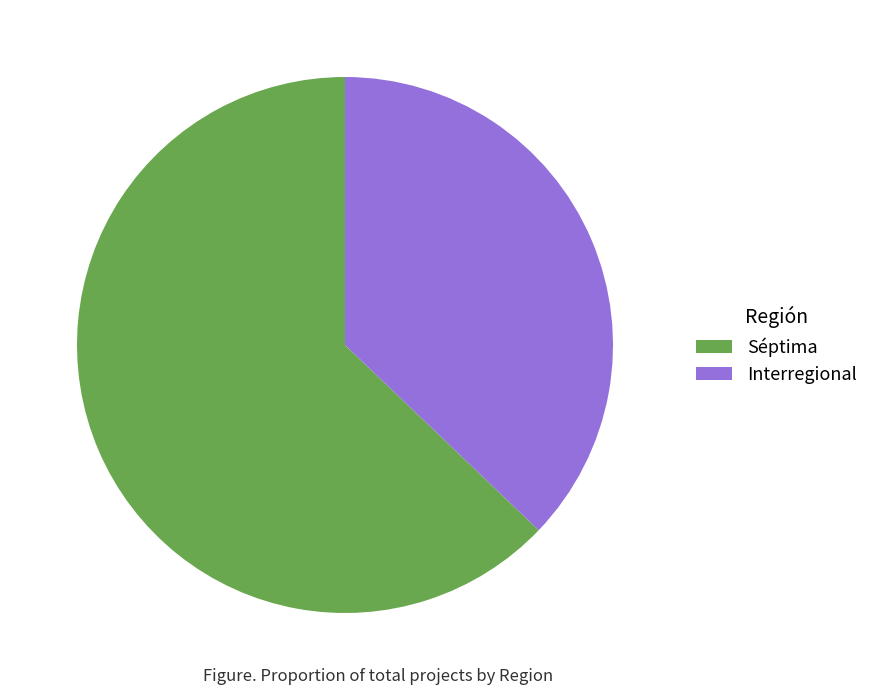

What is the smallest slice in the pie chart?

Interregional